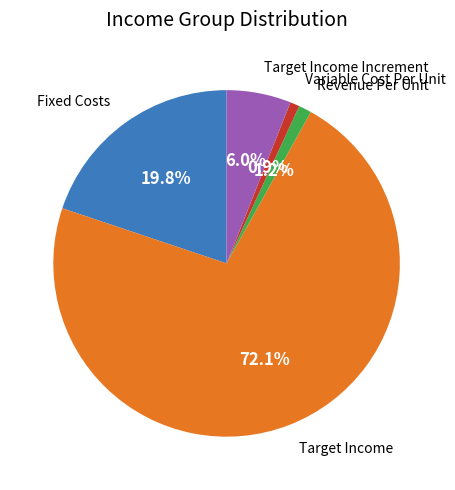

Is there any slice that represents more than half of the pie?

Yes